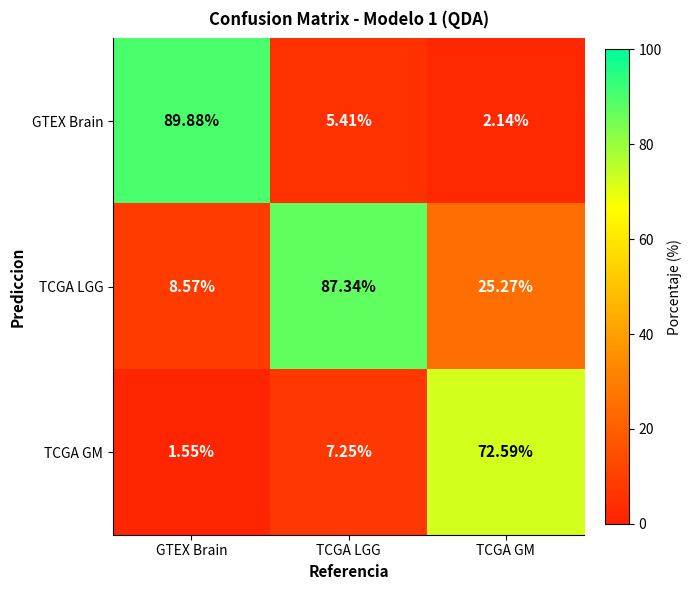

Which series has the largest total across all categories?

TCGA LGG